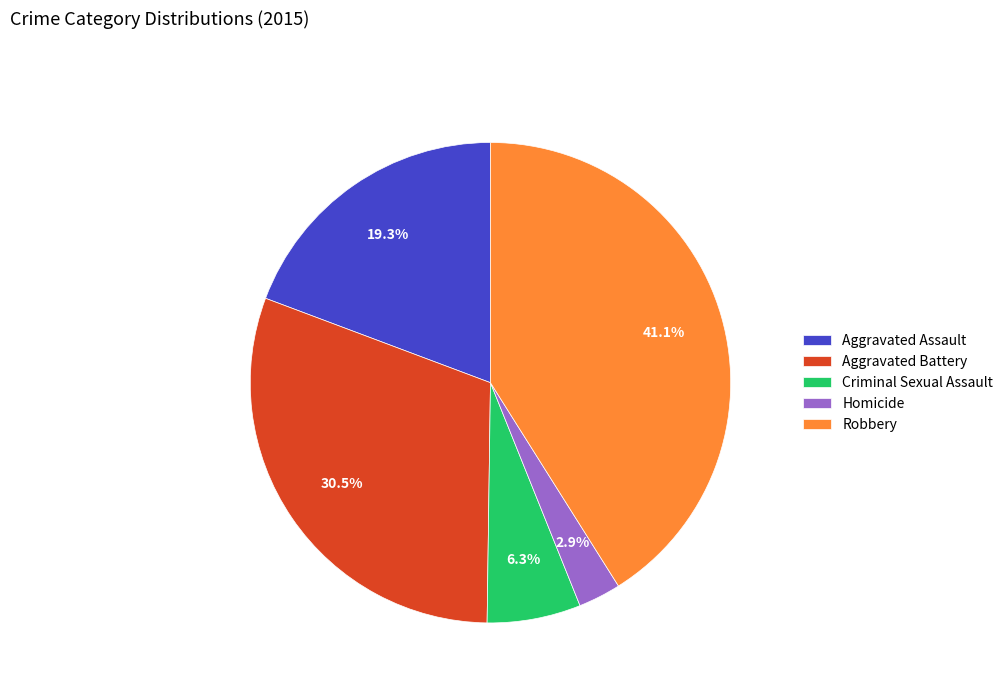

Which category has the smallest portion of the pie?

Homicide